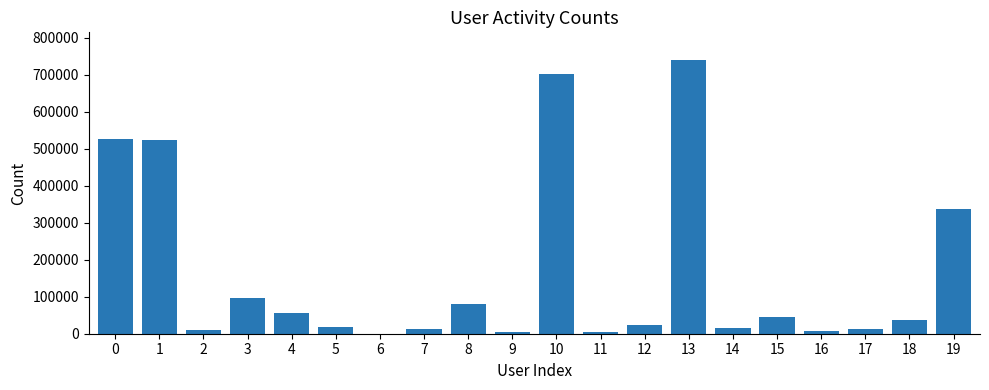

Does the chart contain stacked bars?

No